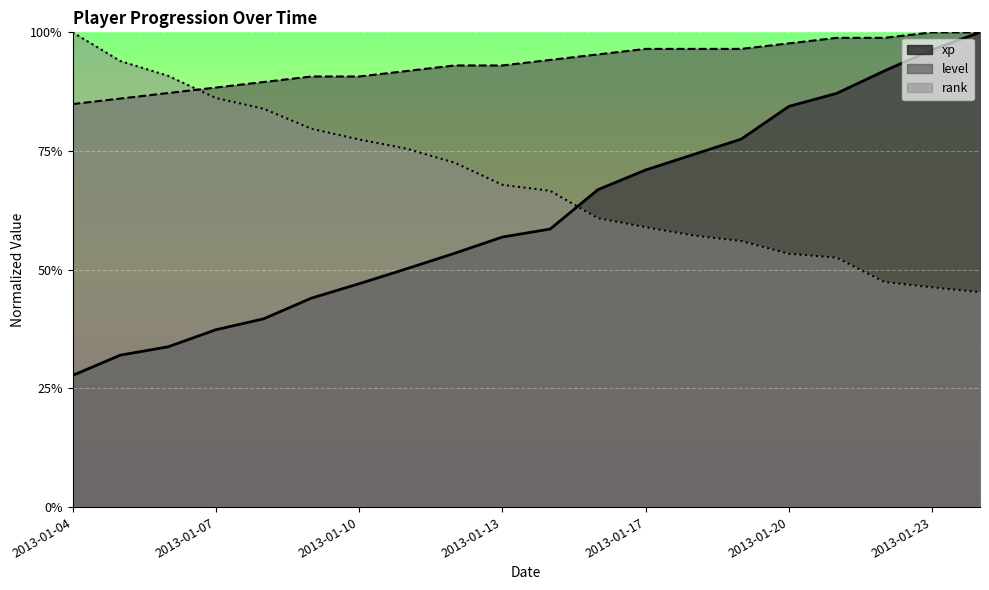

What is the average value of the level series?

0.9